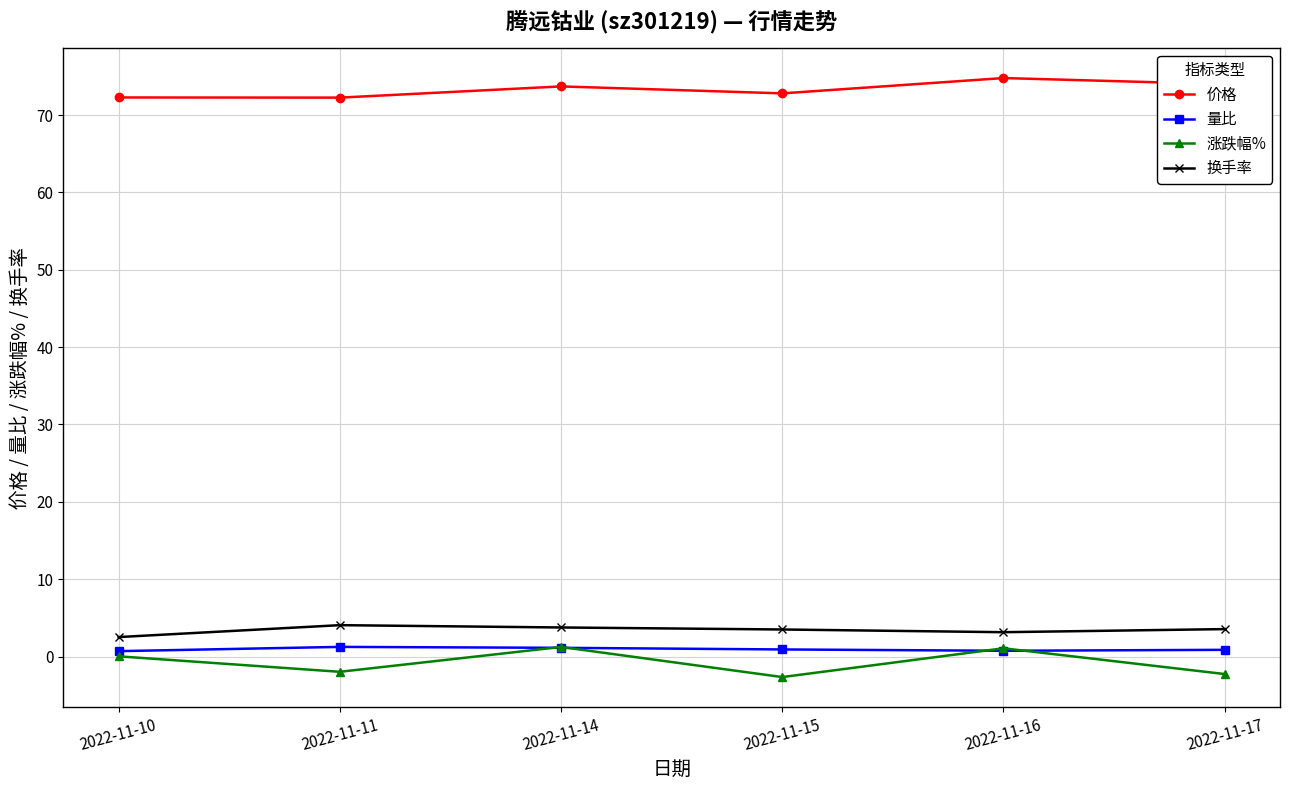

What is the difference between the highest and lowest values at 2022-11-14?

72.6